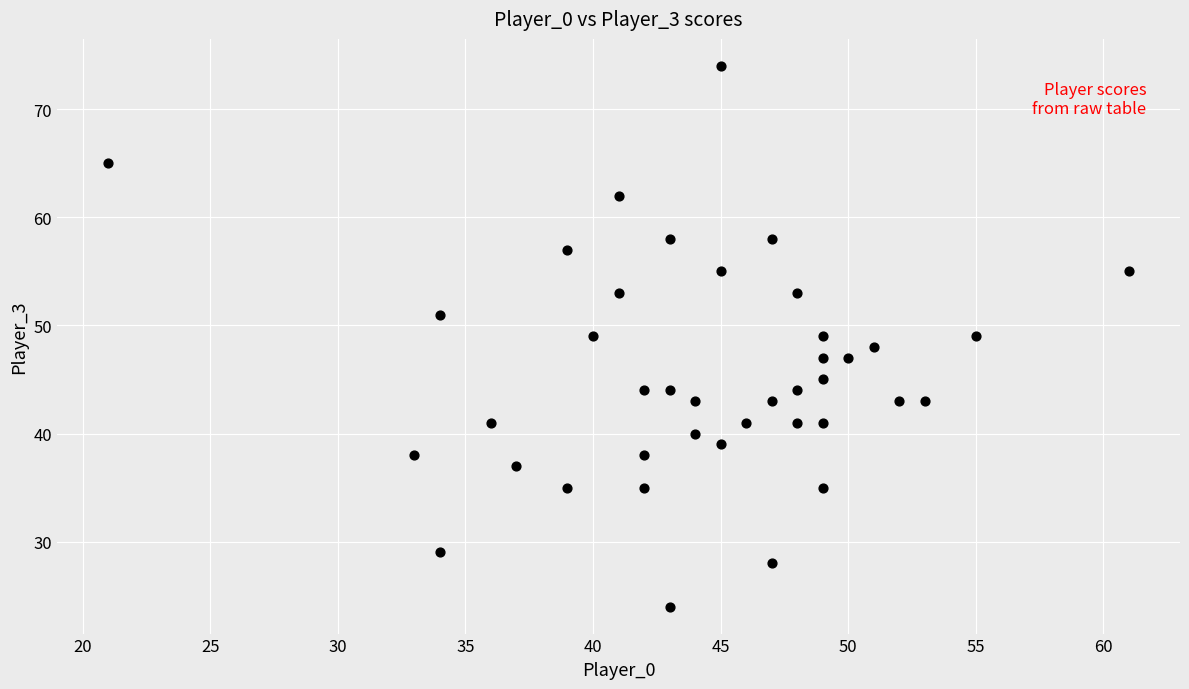

What is the range of Y values (max minus min)?

50